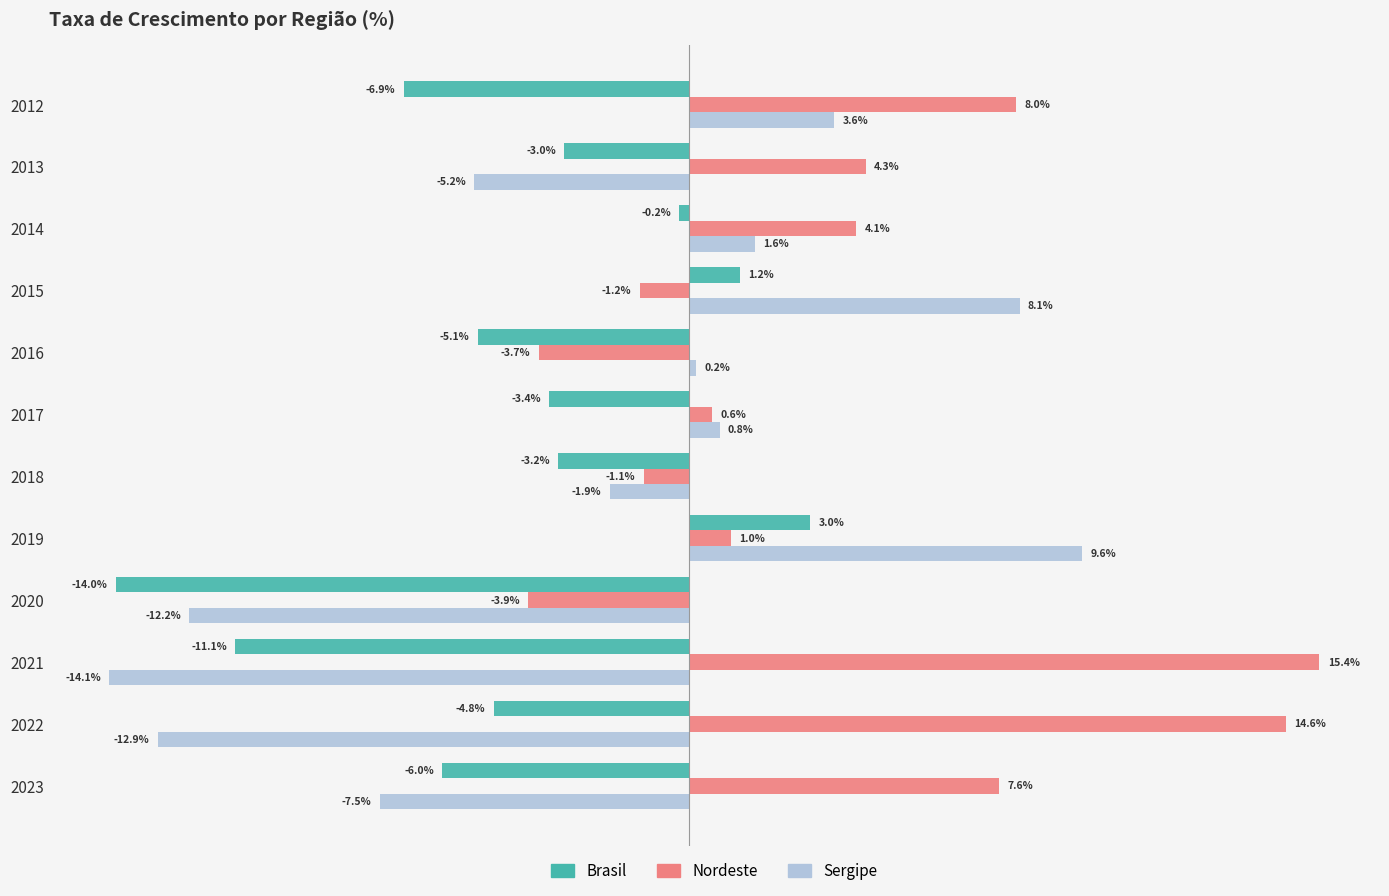

Rank the series at 2018 from highest to lowest value.

Nordeste, Sergipe, Brasil